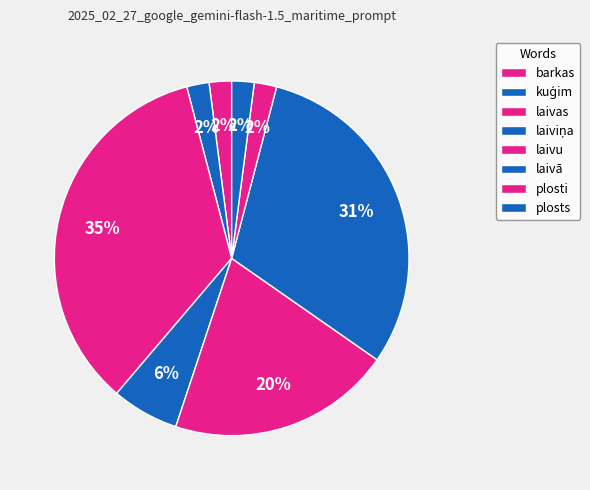

Is it true that kuģim is 1% of the pie?

False